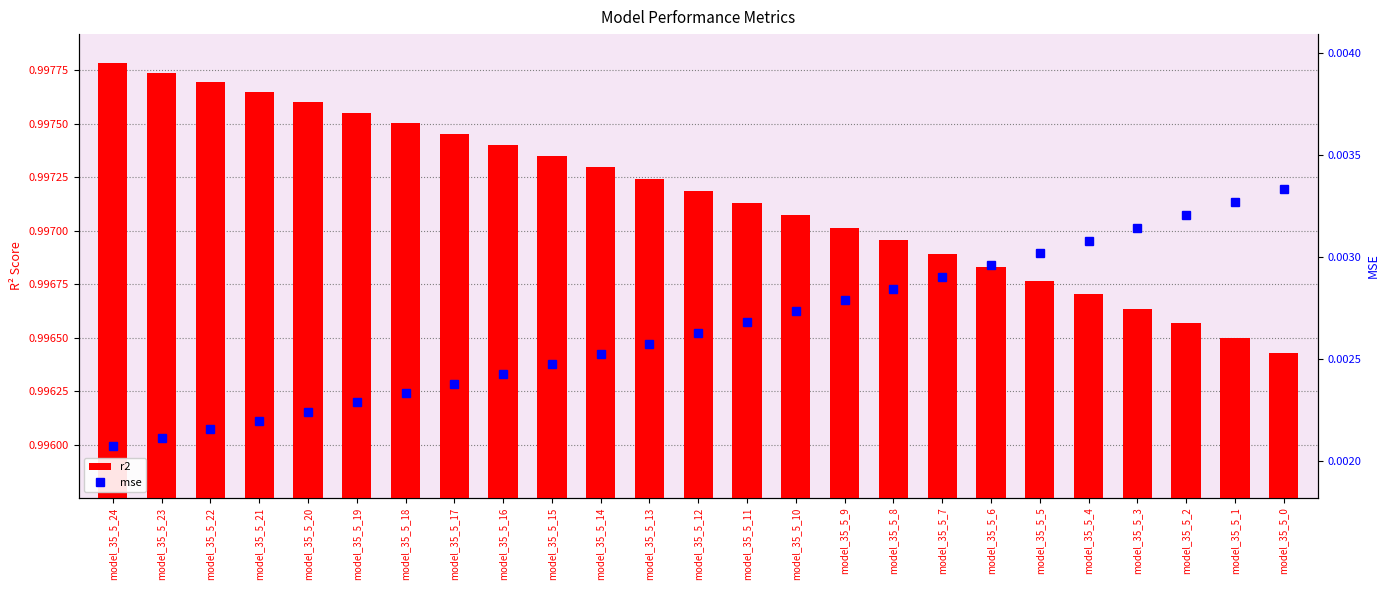

Rank the series at model_35_5_1 from highest to lowest value.

r2, mse